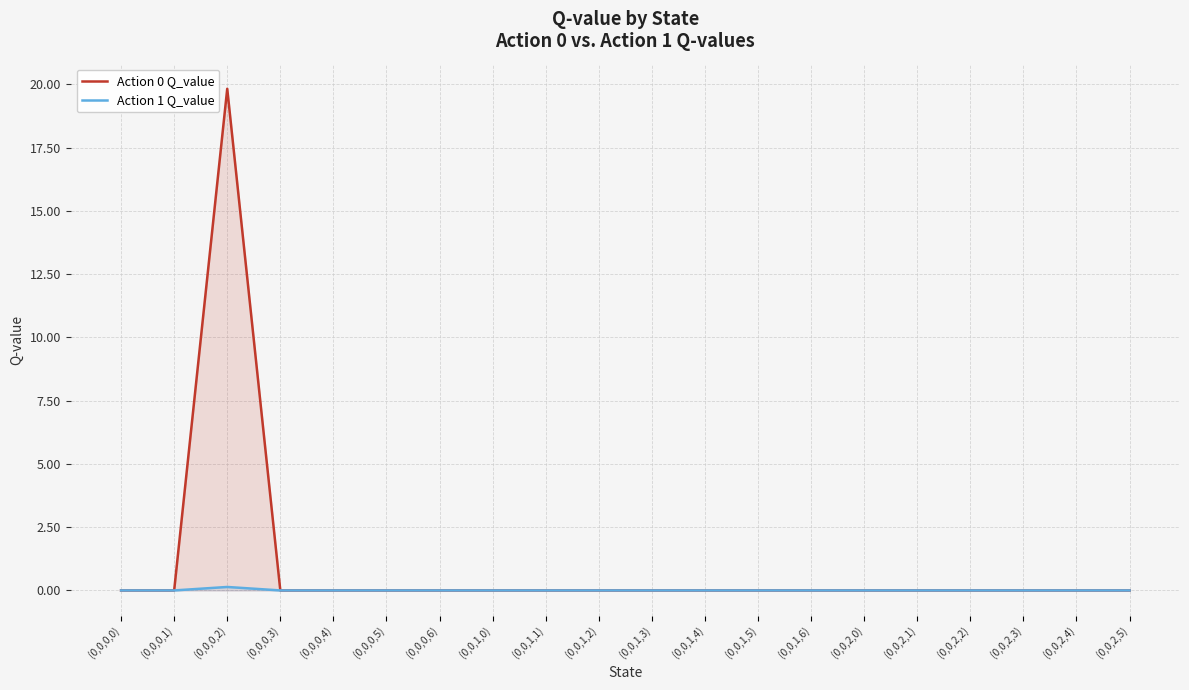

How many lines are shown in the chart?

2